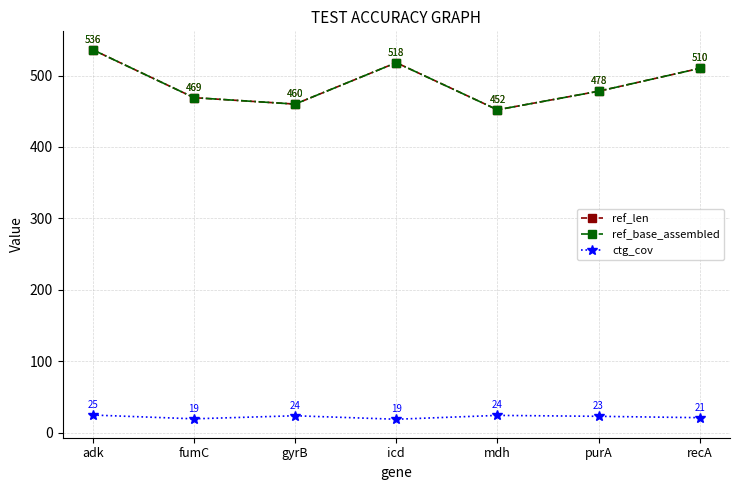

Is it true that ref_len equals 666.4 at mdh?

False